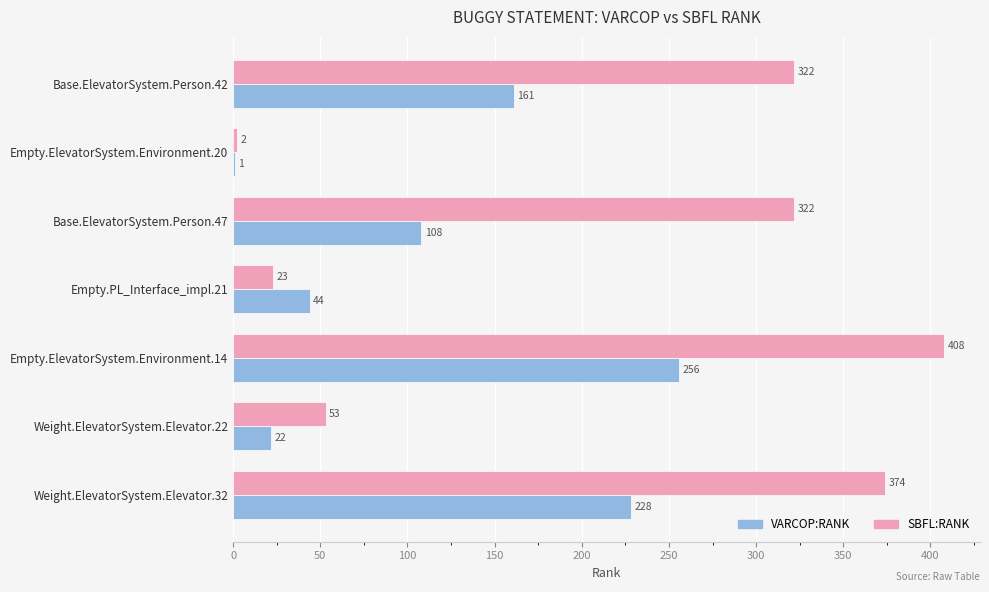

How many distinct data groups are displayed?

2